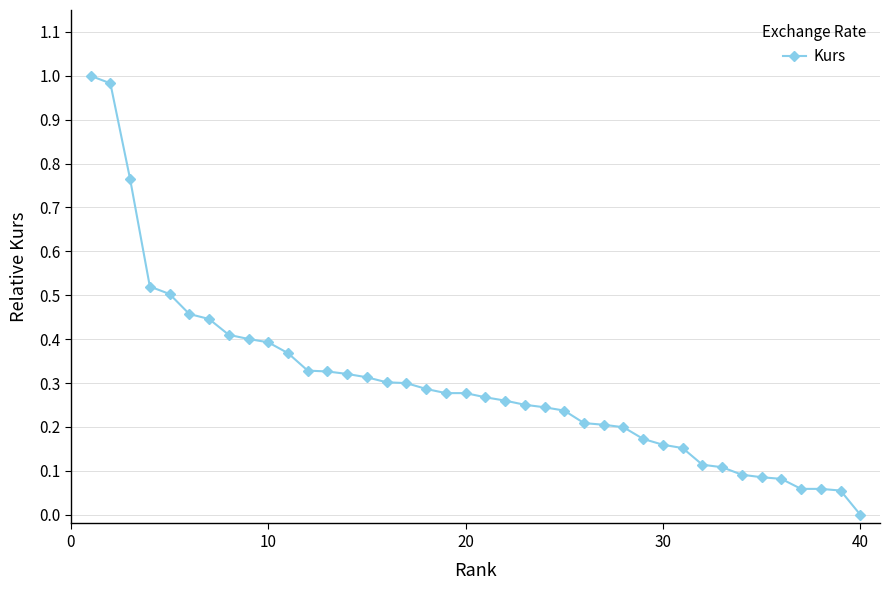

What is the sum of all values?

12.0